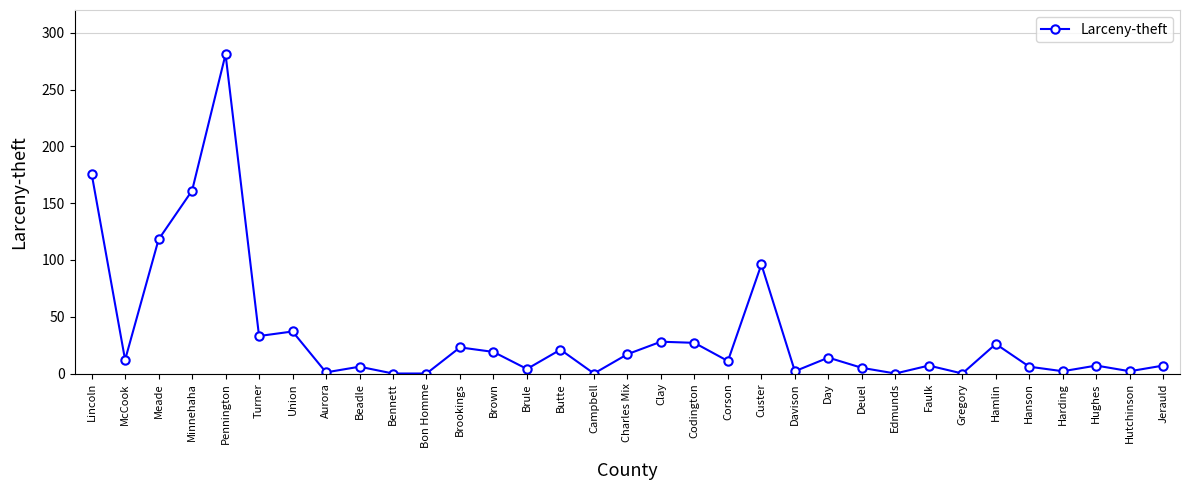

What position from the left is Charles Mix?

17